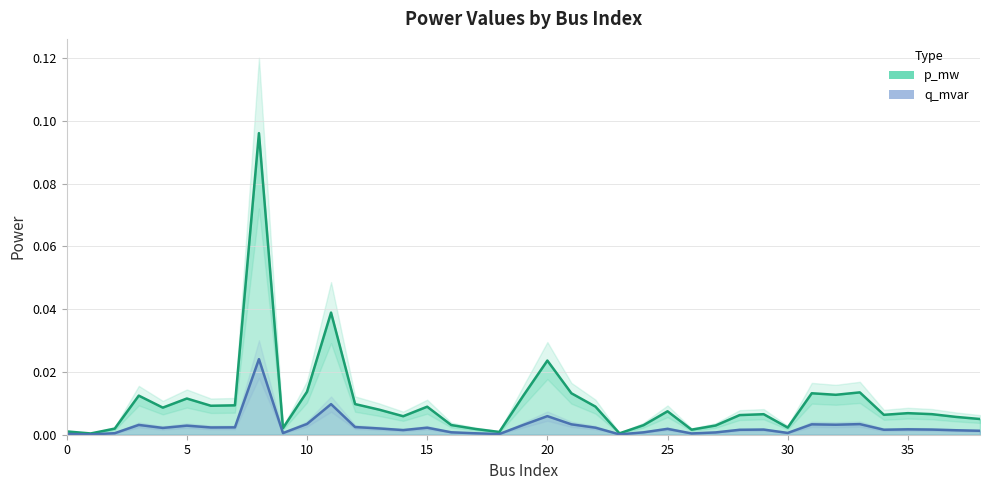

At 28, list the series in order from largest to smallest.

p_mw, q_mvar